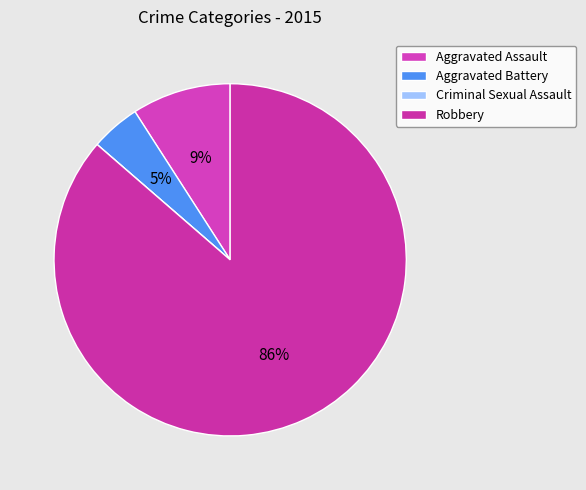

What is the majority slice?

Robbery